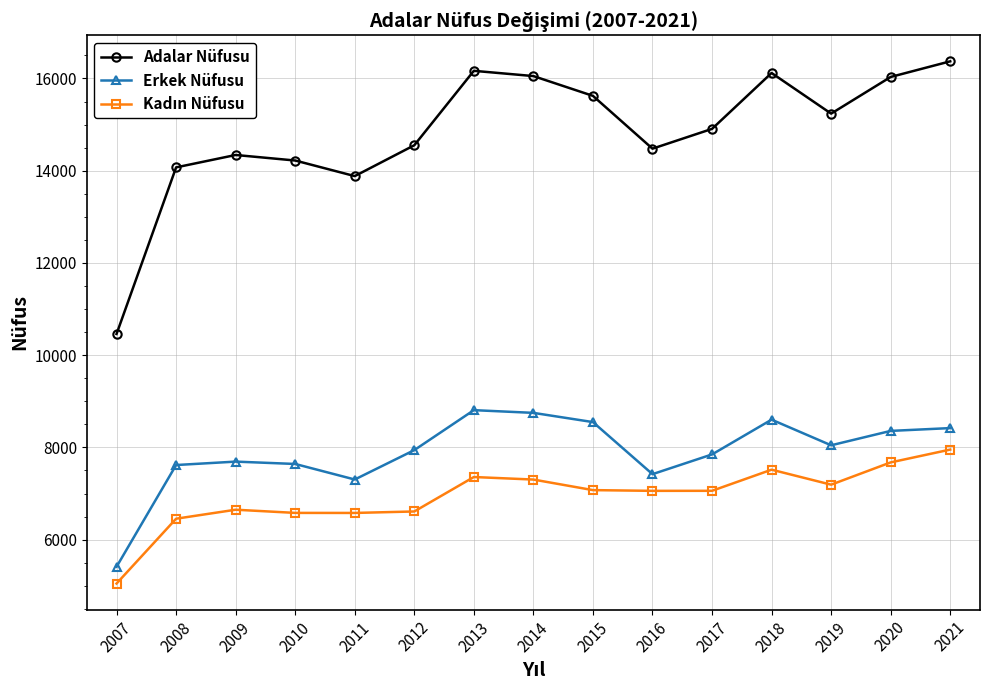

How many data points does each series have?

15